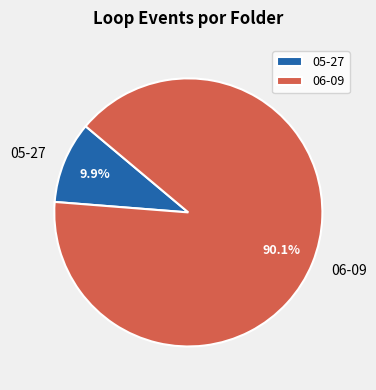

Count the number of slices in the pie.

2